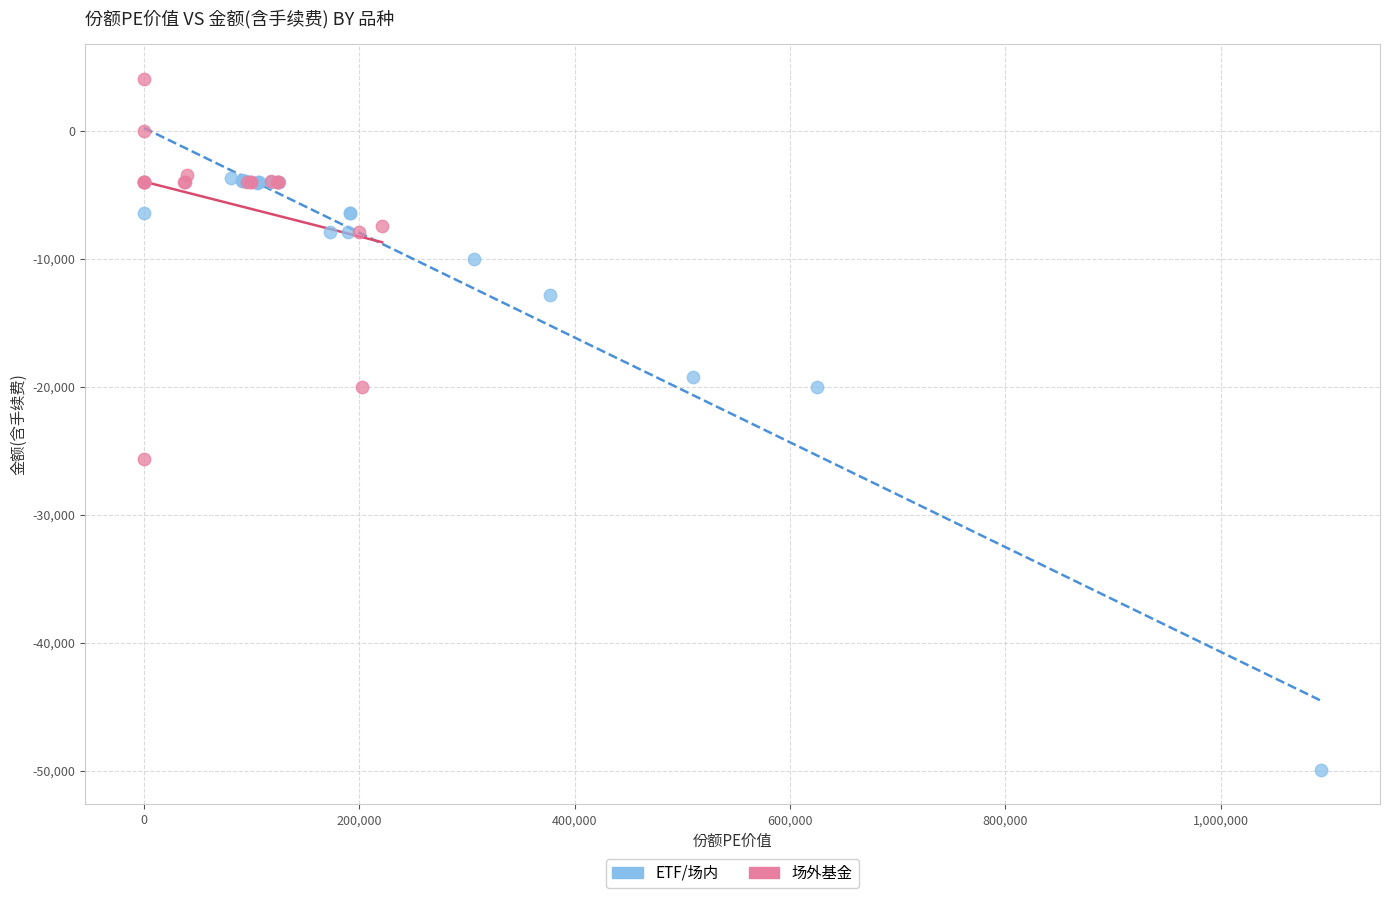

Which series reaches the maximum Y coordinate?

场外基金